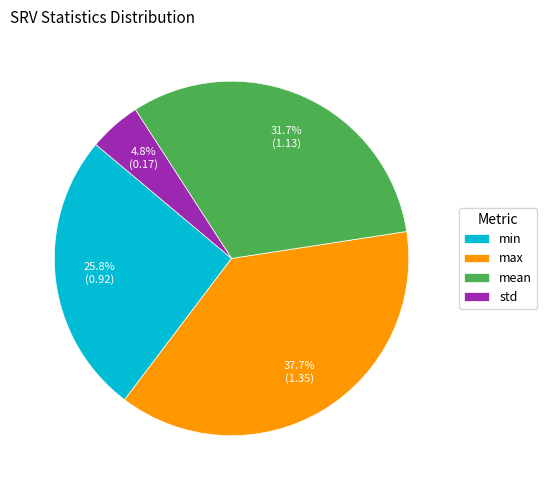

The max slice represents 38% of the pie. True or false?

True